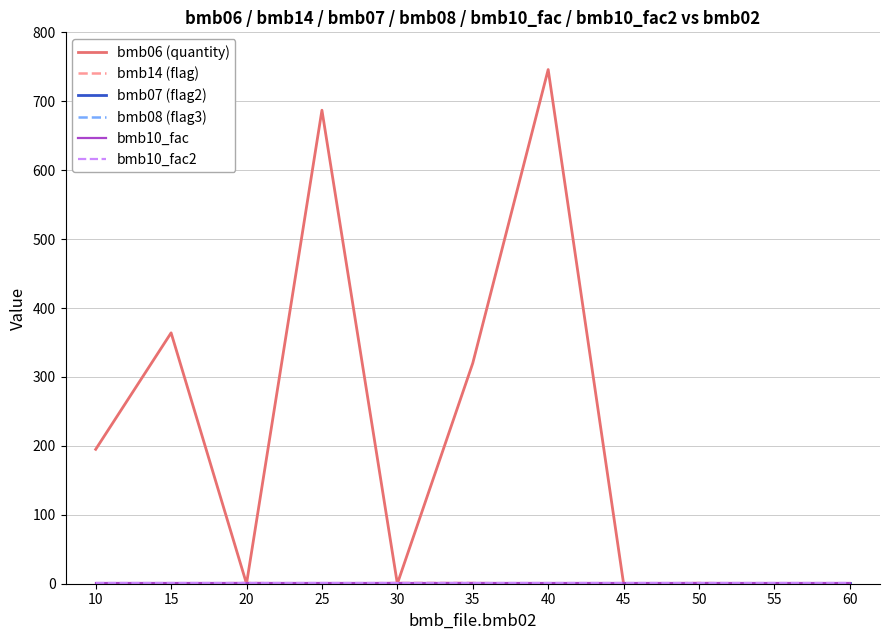

Does the chart display data point markers on the line(s)?

No